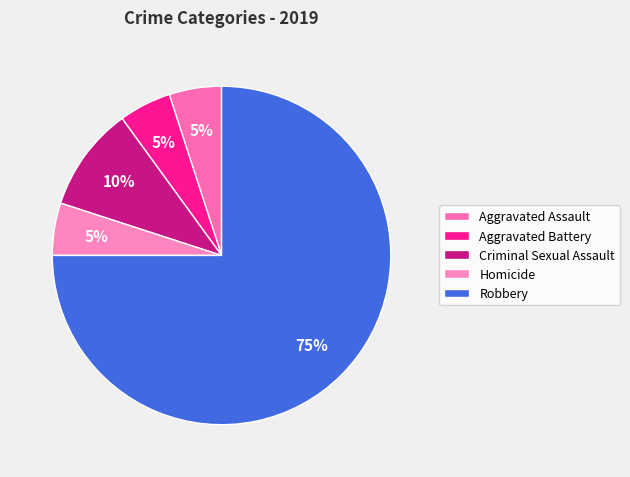

To the nearest percent, what portion does Criminal Sexual Assault represent?

10%